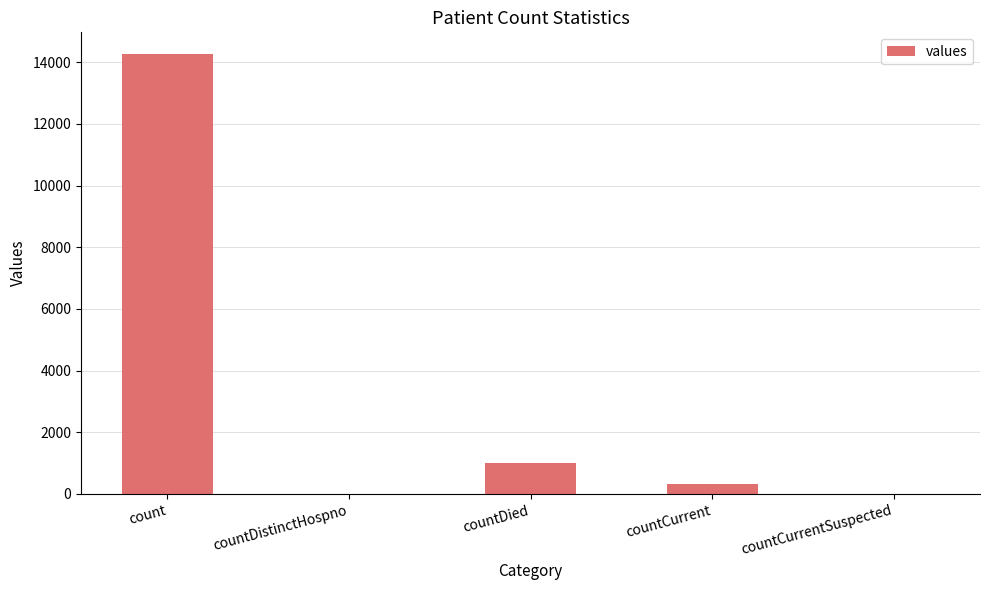

Where is the data nearest to the value 7126?

countDied